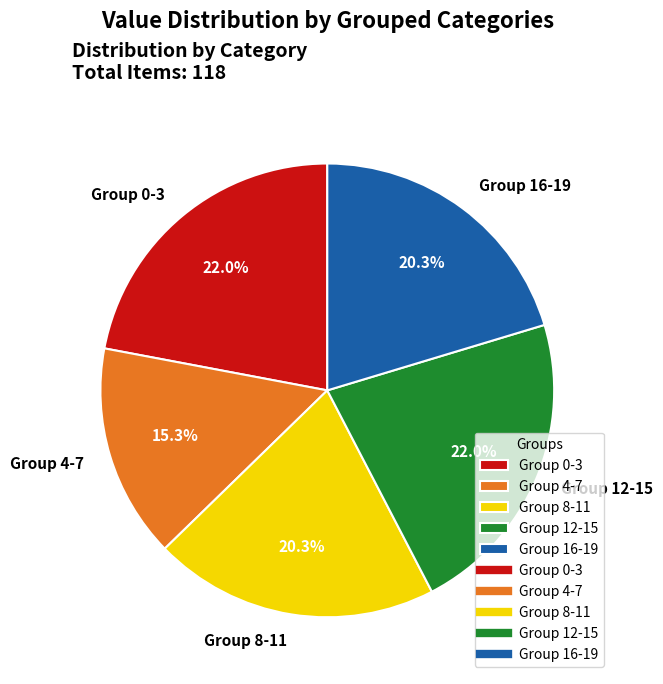

How many segments does this pie chart have?

5